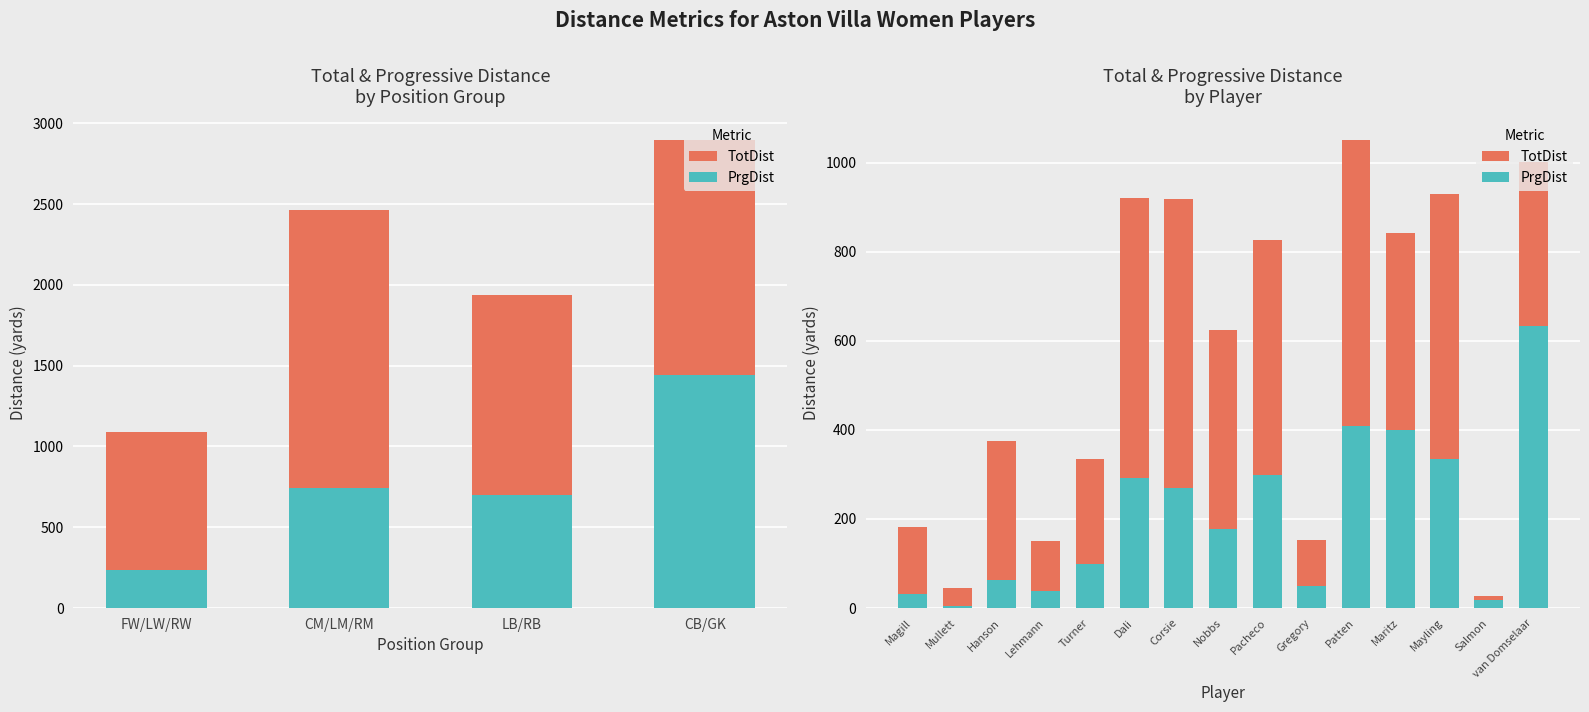

Reading right to left, extract all data points from this chart.

TotDist: 1002	27	930	843	1051	152	827	625	919	921	335	150	376	46	182
PrgDist: 634	19	335	400	409	50	298	178	270	292	99	39	63	5	31